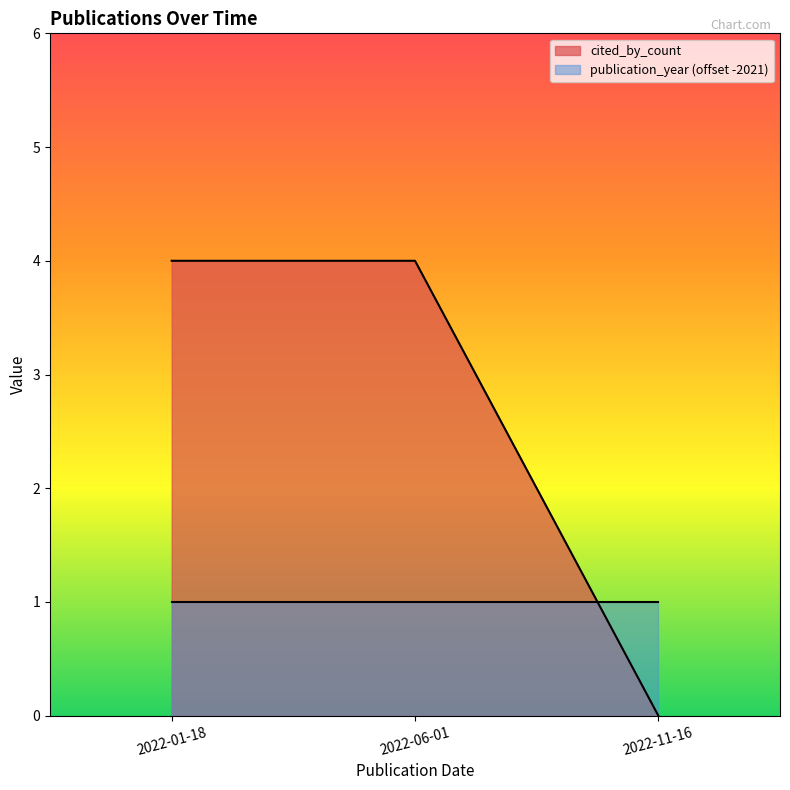

What is the label of the 2nd point from the right?

2022-06-01